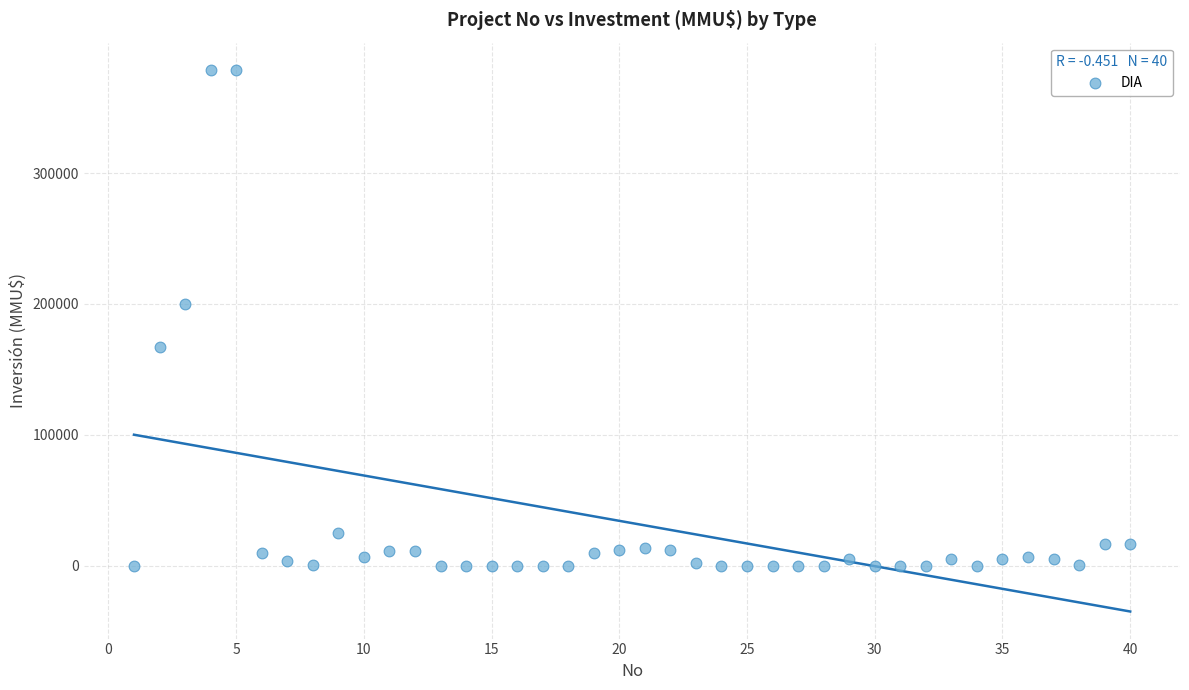

What is the range of Y values (max minus min)?

378872